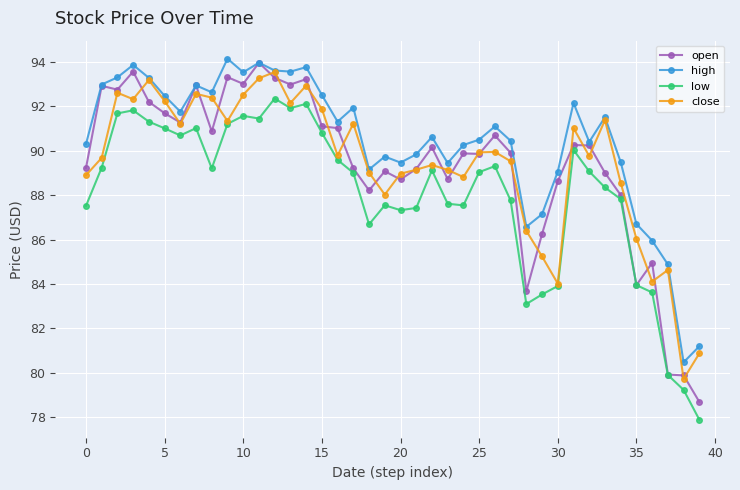

How many interior local valleys does the close series have?

11